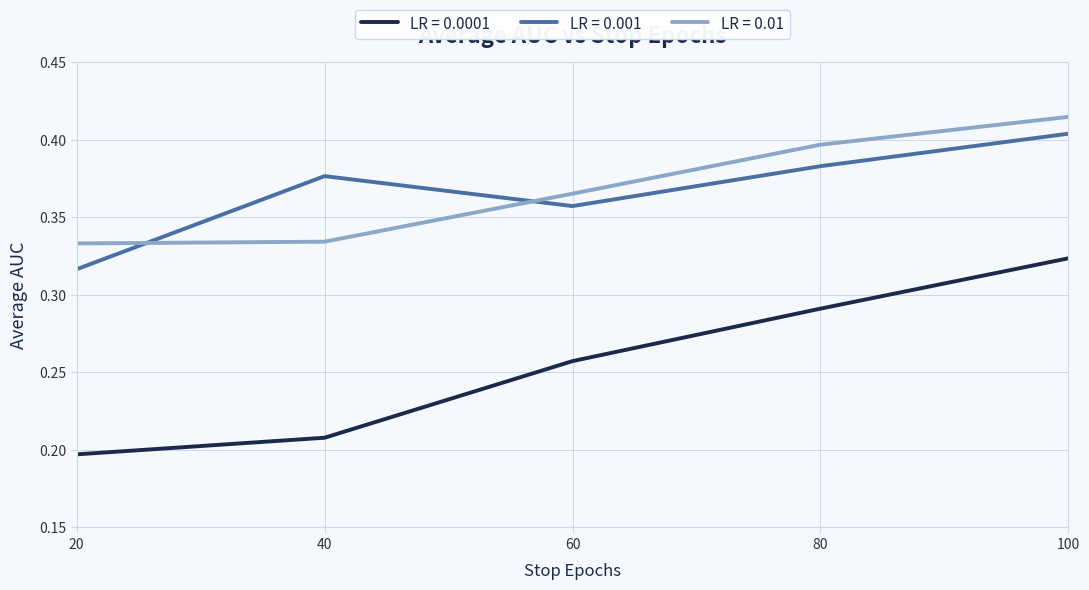

What is the total value across all series at 40?

0.9